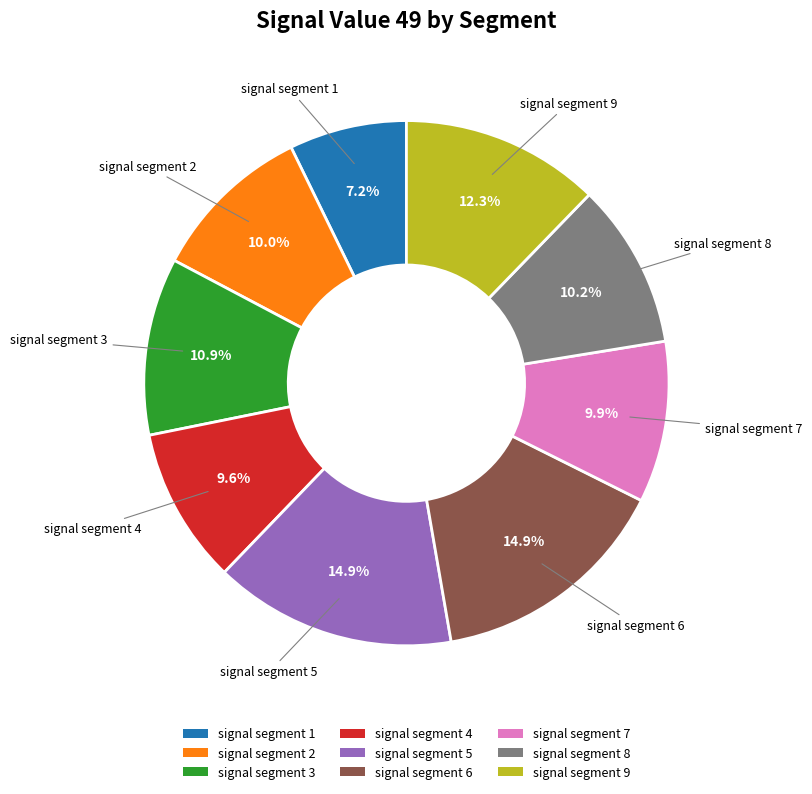

Which has a higher value, signal segment 2 or signal segment 5?

signal segment 5